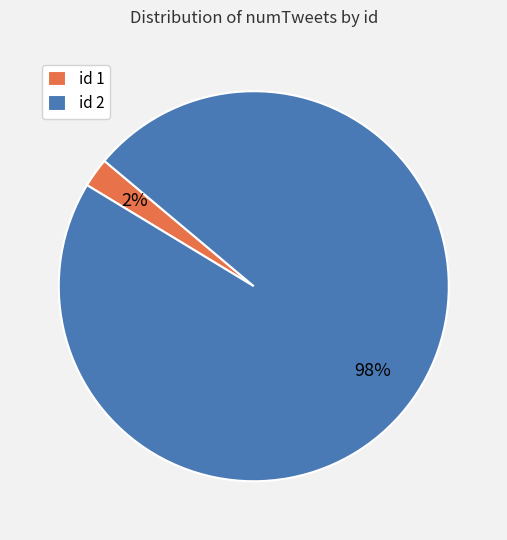

Which category has the biggest portion of the pie?

id 2